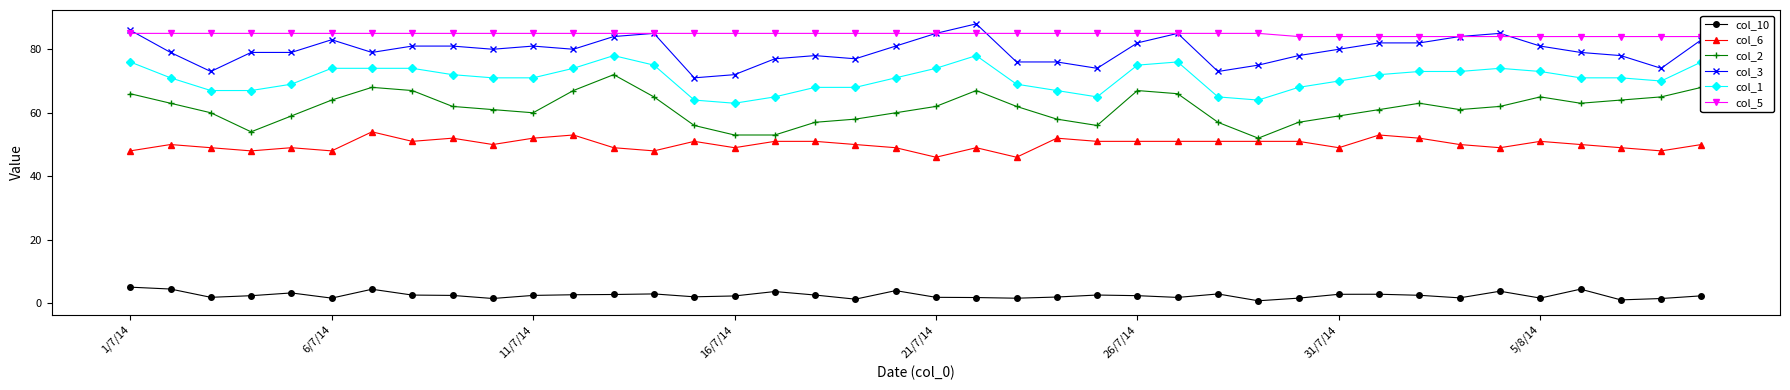

True or false: col_10 and col_6 intersect in this chart.

False